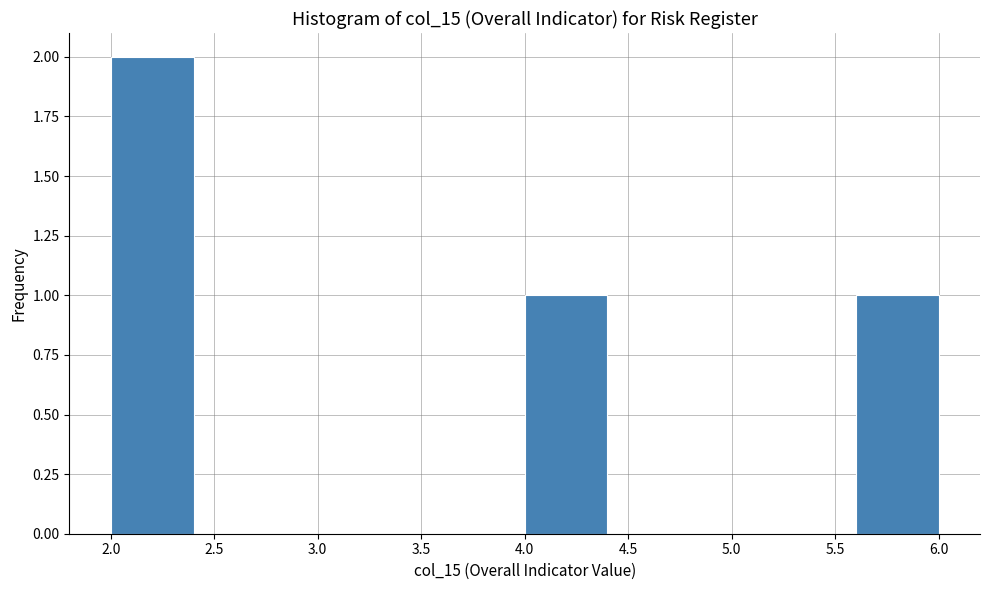

Over which range of the x-axis is the bar tallest?

2.0 to 2.4